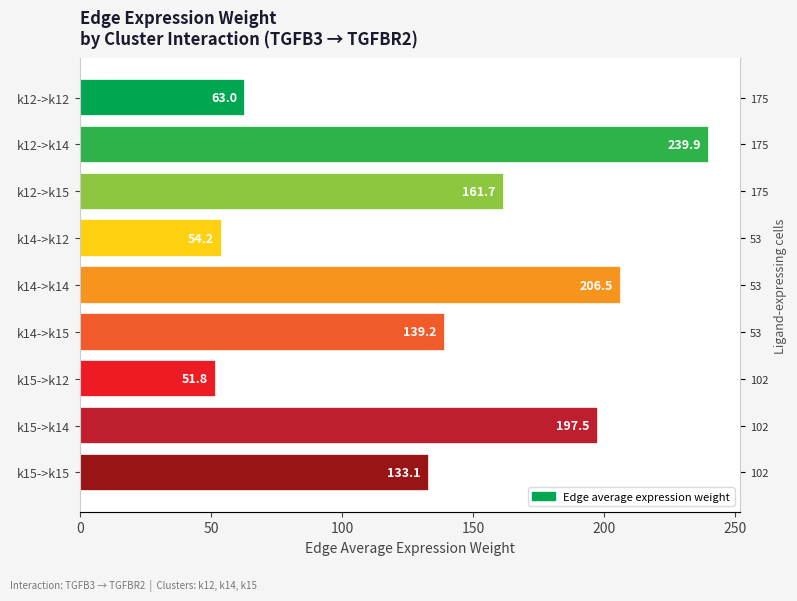

Between k14->k14 and k14->k12, which is larger?

k14->k14